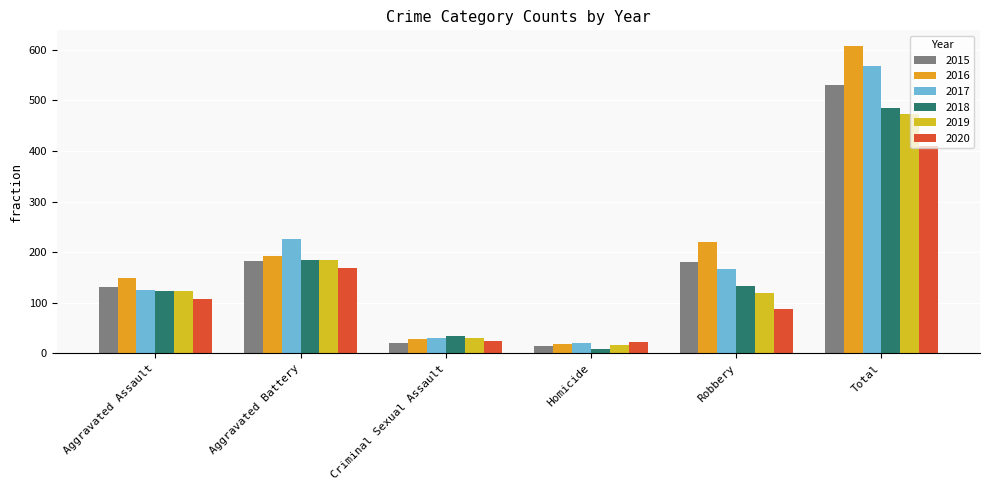

Count the number of data series in this chart.

6